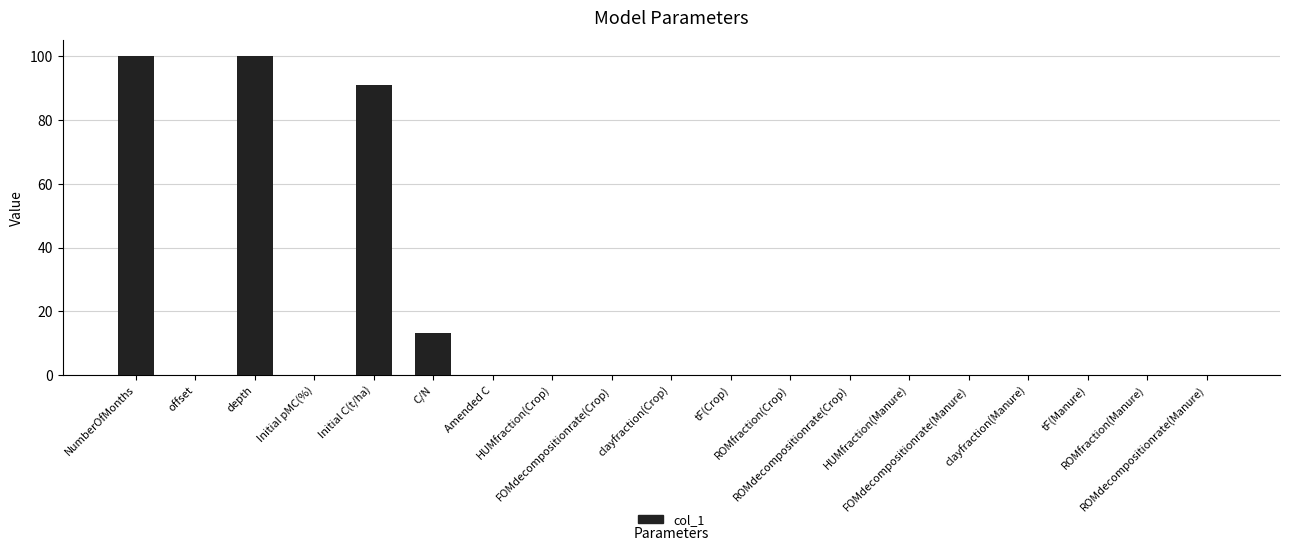

What is the sum of all values?

304.6